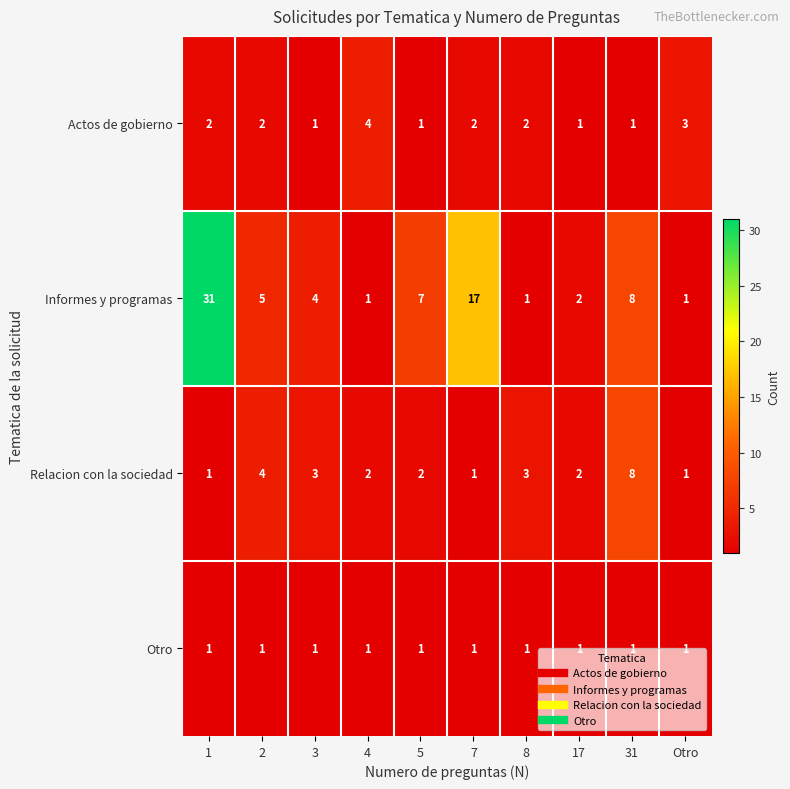

At which category is the sum across all series the highest?

1